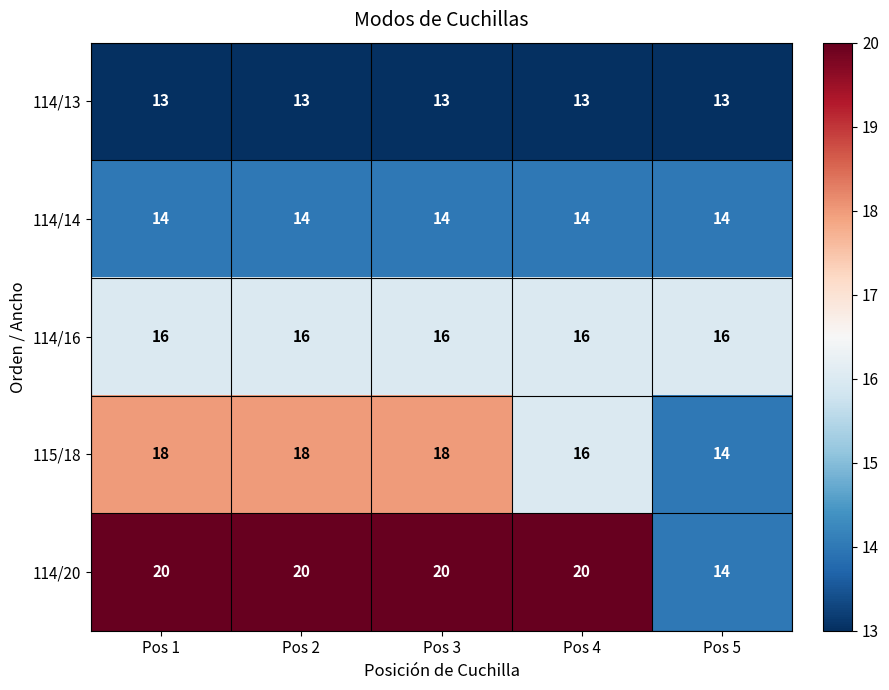

Is it true that 114/13 equals 23 at Pos 3?

False